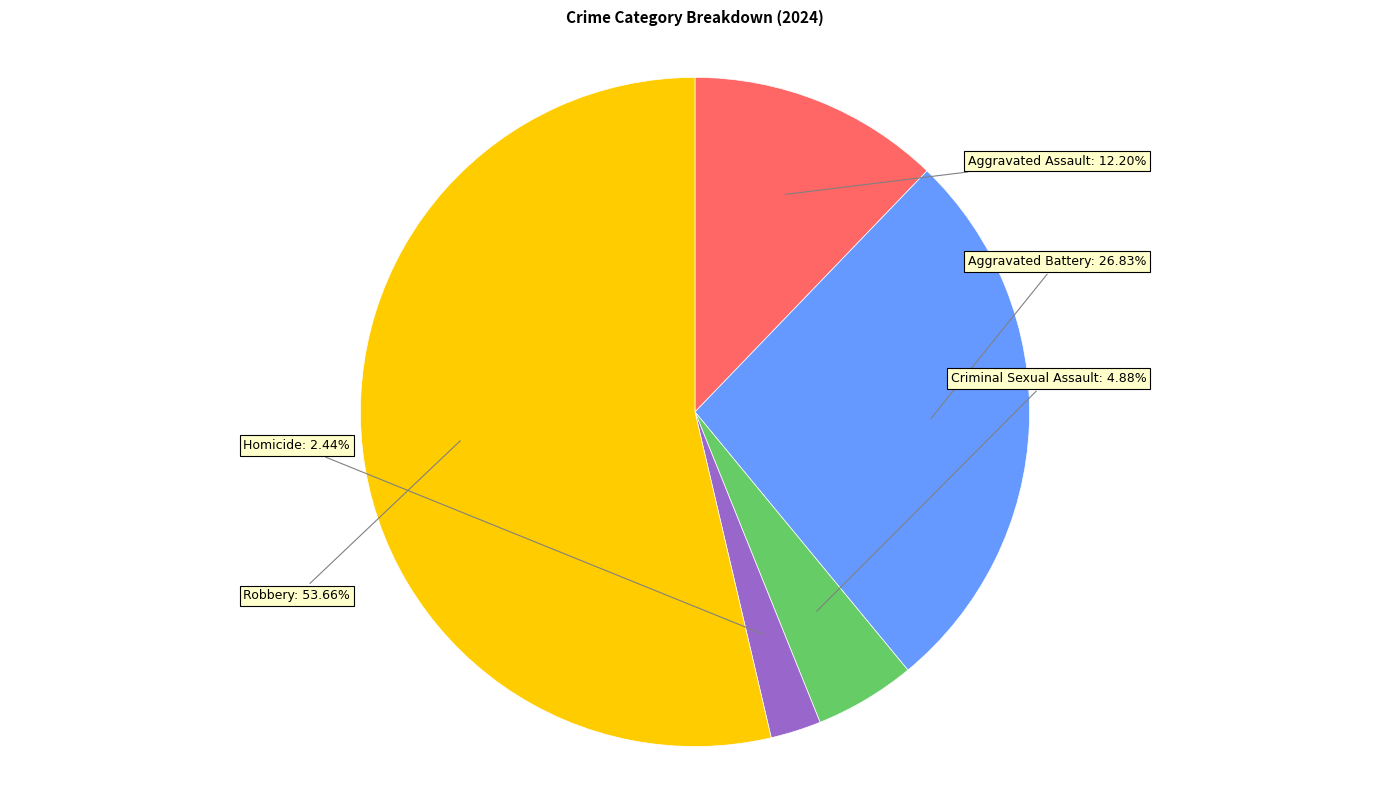

Rank the categories by value from lowest to highest.

Homicide, Criminal Sexual Assault, Aggravated Assault, Aggravated Battery, Robbery